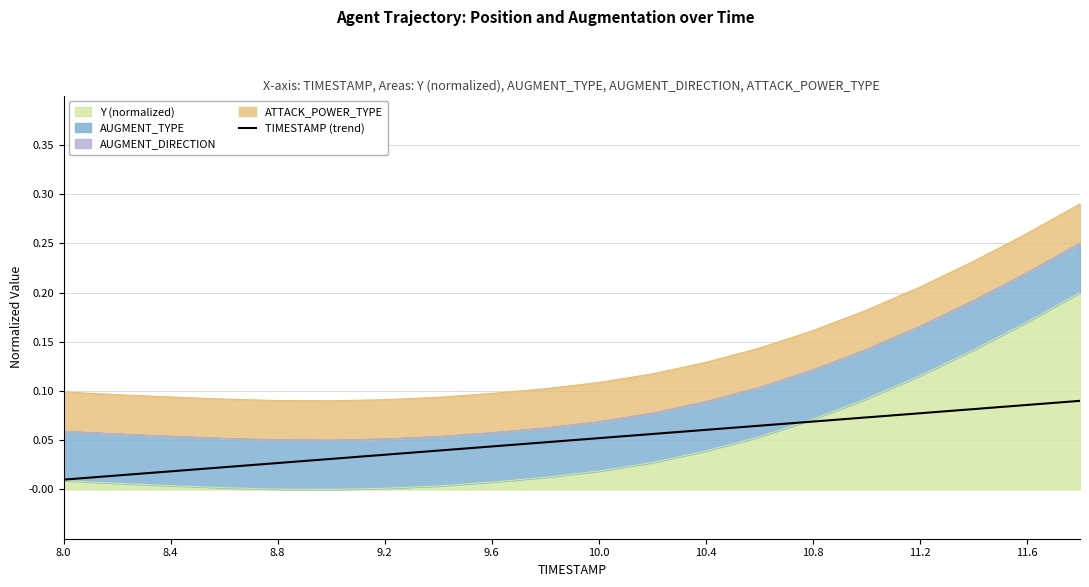

The chart shows a value of 0.1 at 11. True or false?

False